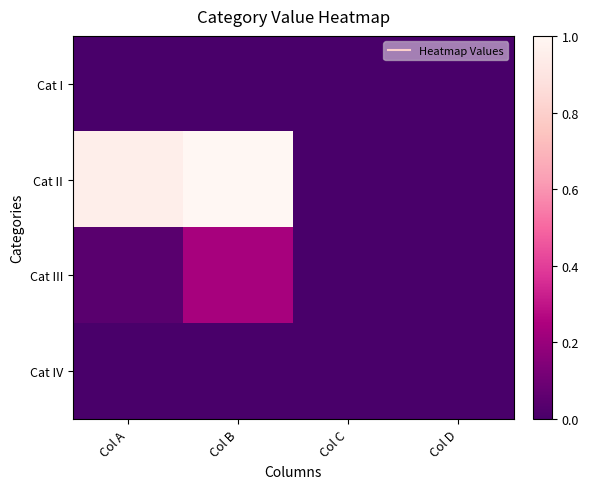

How many distinct data groups are displayed?

4